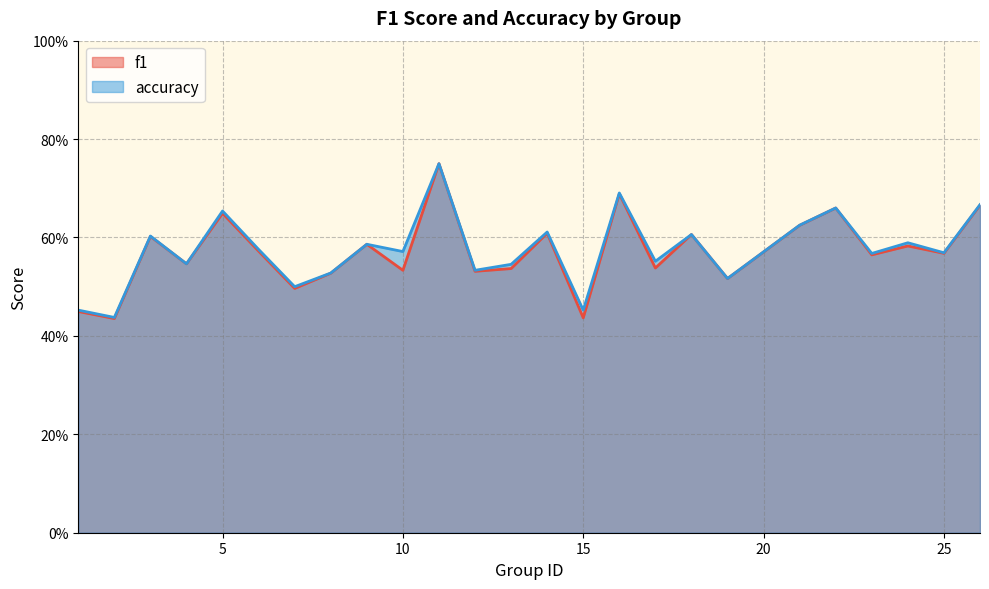

At which category does accuracy reach its first local valley?

2